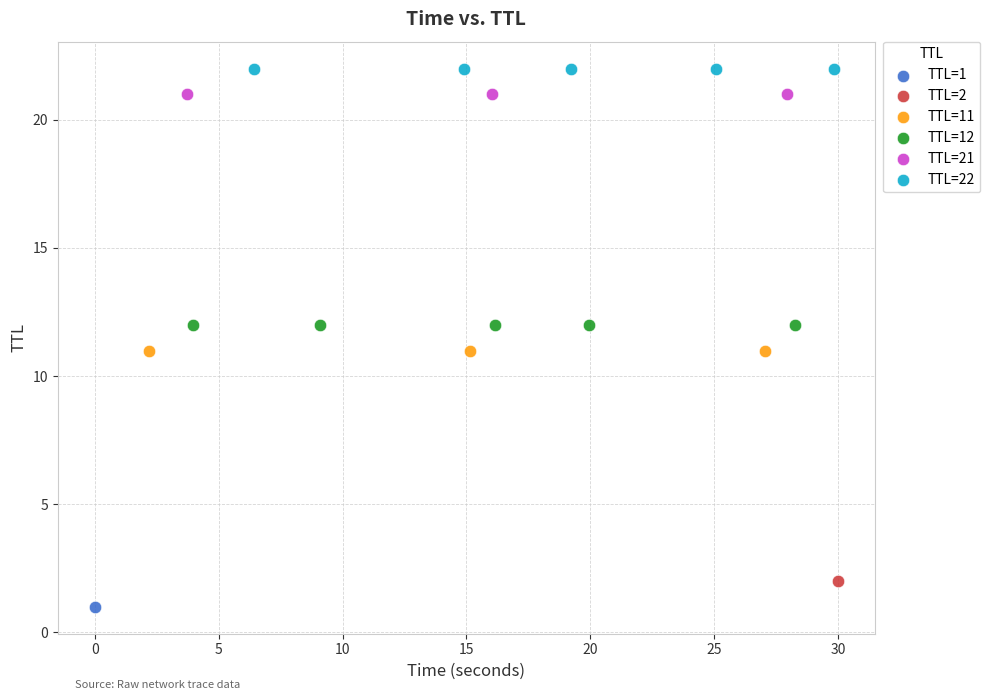

Which series reaches the minimum Y coordinate?

TTL=1